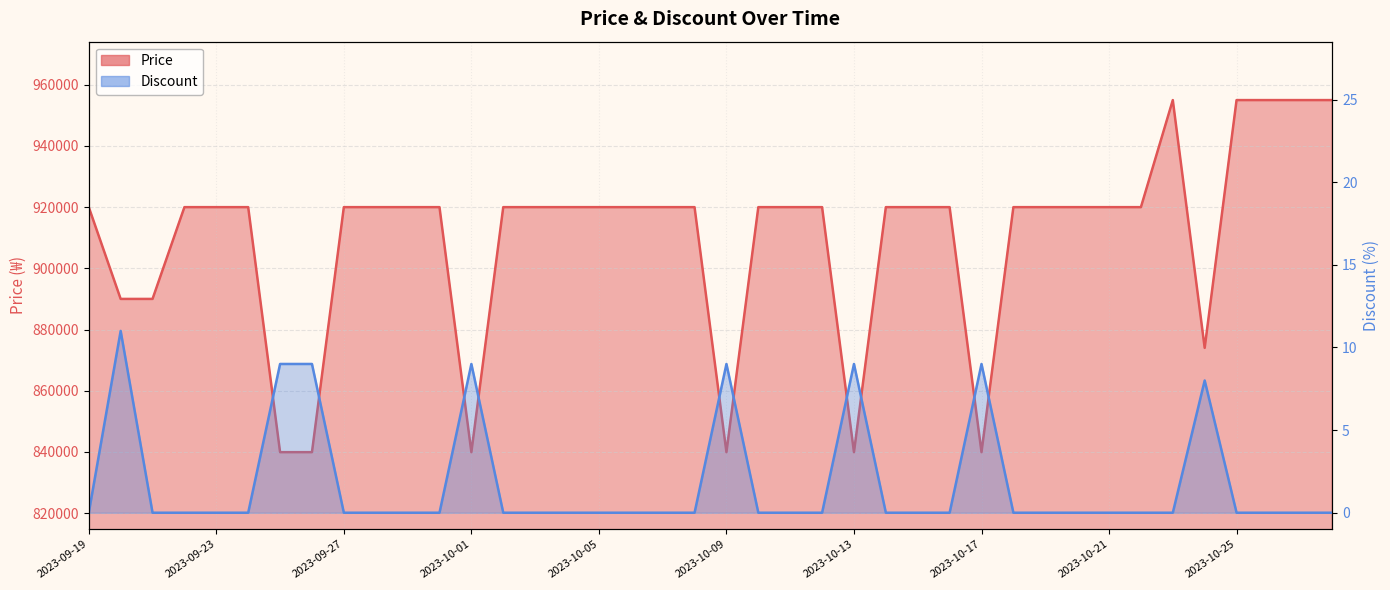

Which series has the largest total across all categories?

Price